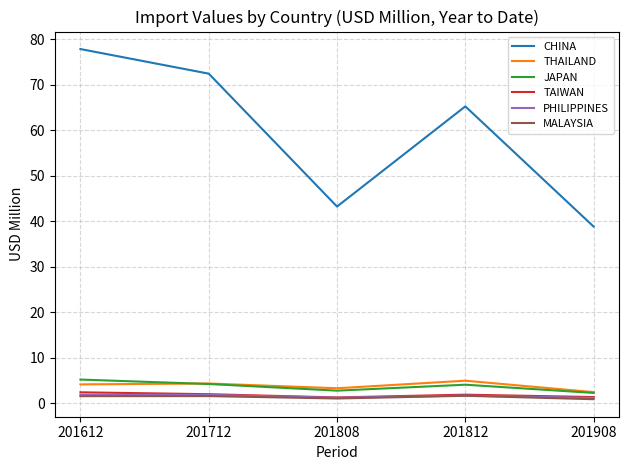

How many lines are shown in the chart?

6